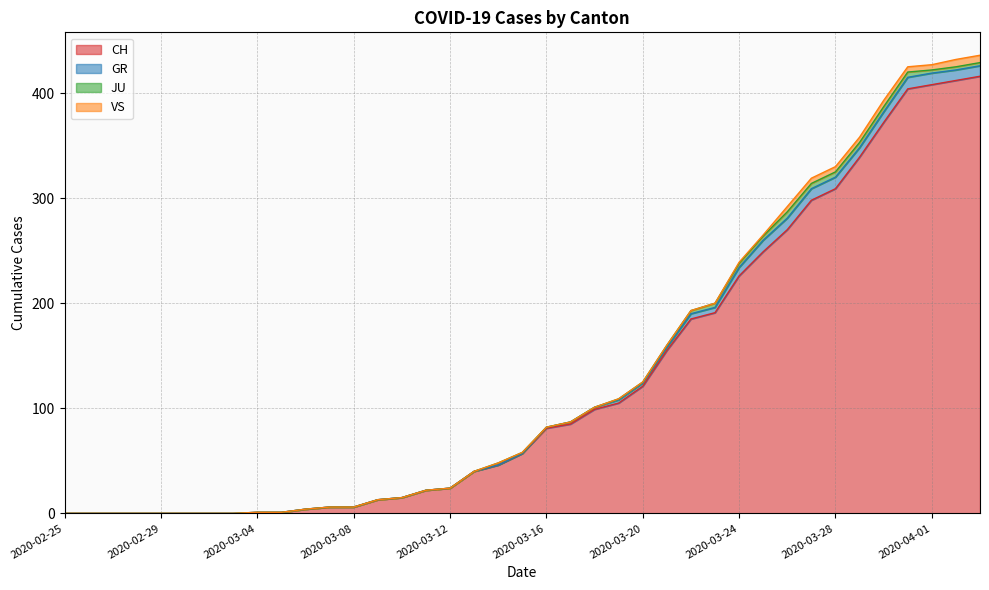

What is the greatest value displayed?

416